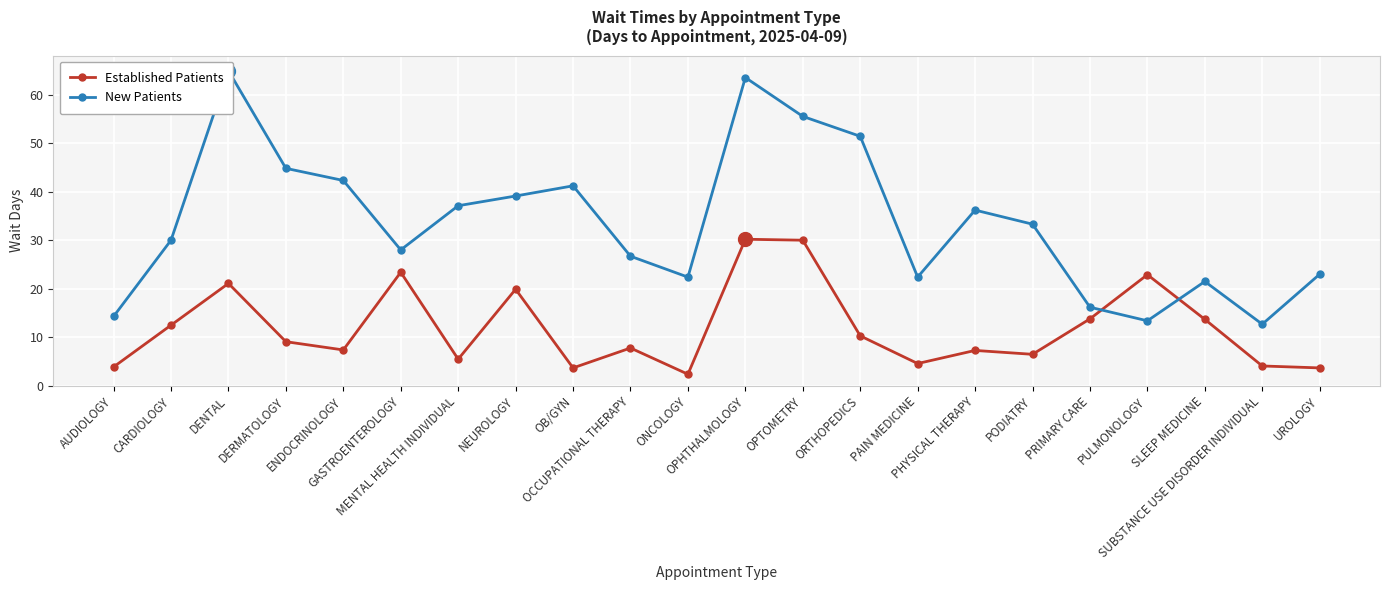

Reading right to left, transcribe all the data shown in this chart.

Established Patients: 3.7	4.1	13.7	22.9	13.8	6.5	7.3	4.6	10.3	30.0	30.2	2.4	7.8	3.7	19.9	5.5	23.4	7.4	9.1	21.1	12.5	3.9
New Patients: 23.0	12.7	21.5	13.4	16.2	33.3	36.2	22.4	51.4	55.5	63.5	22.4	26.7	41.2	39.1	37.1	28.0	42.3	44.8	64.9	30.0	14.3